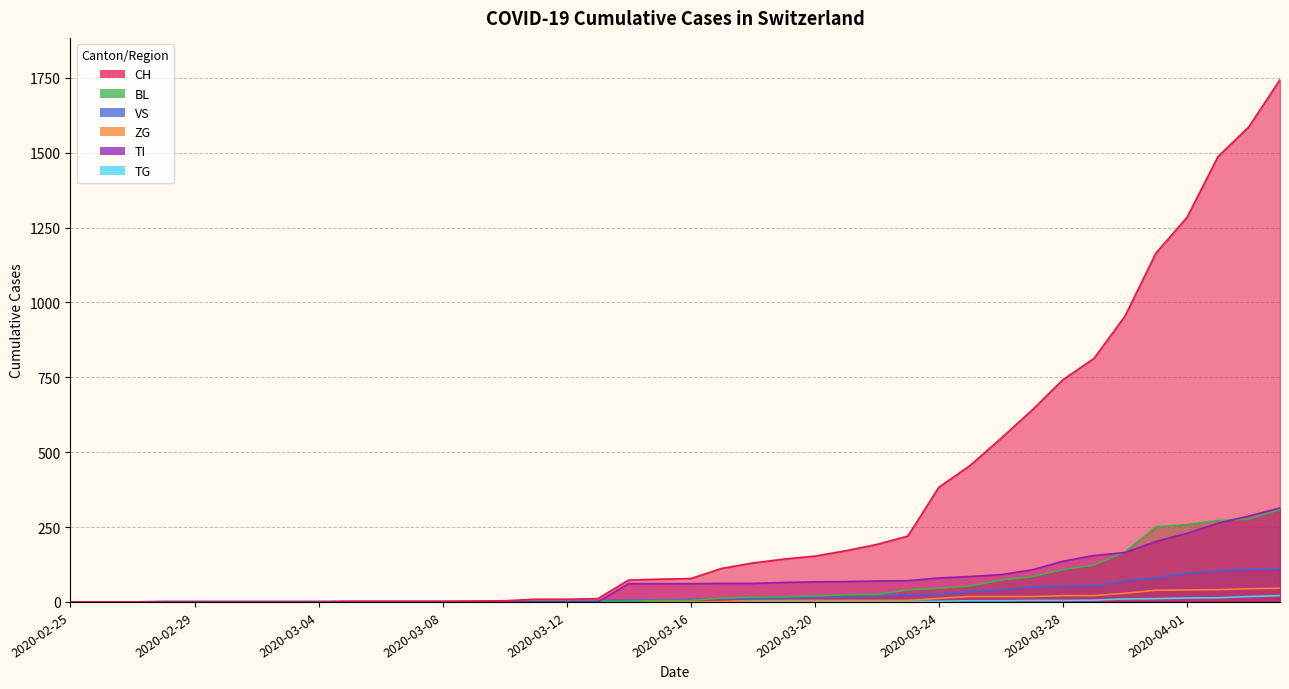

How many positive values does the BL series have?

27